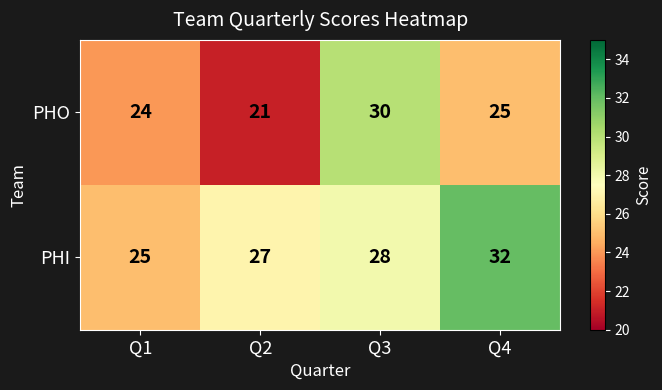

Count the PHI values in the range 27 to 32.

3